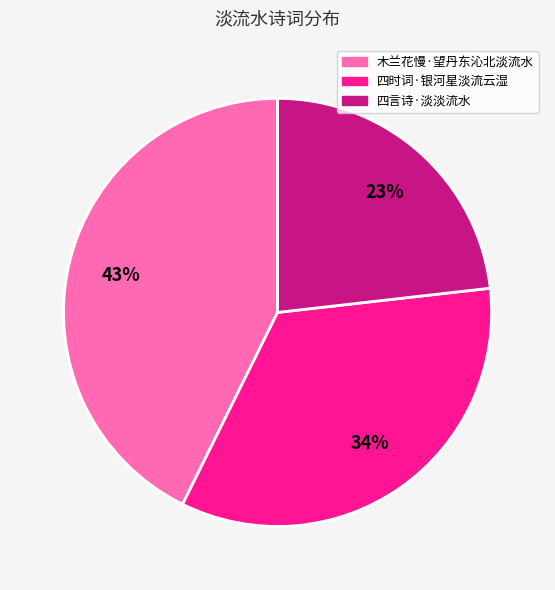

What is the largest slice in the pie chart?

木兰花慢·望丹东沁北淡流水